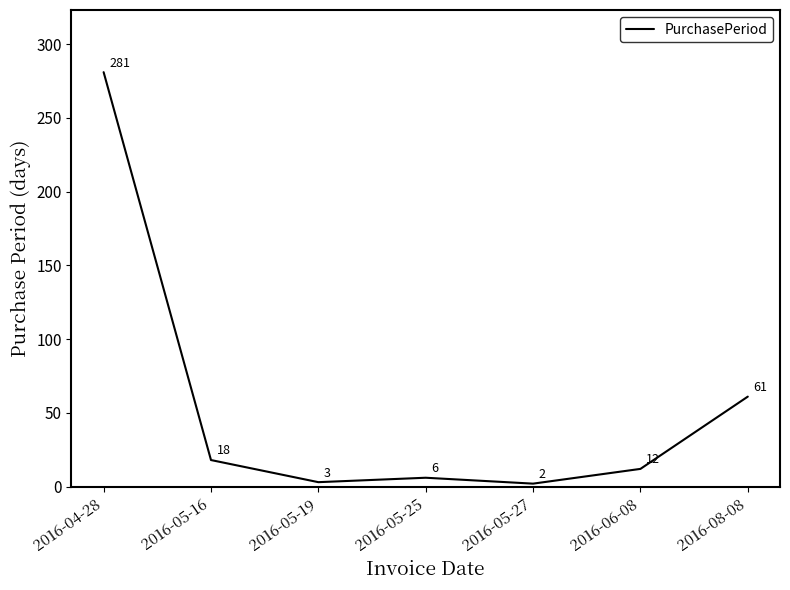

Where is the first local minimum?

2016-05-19